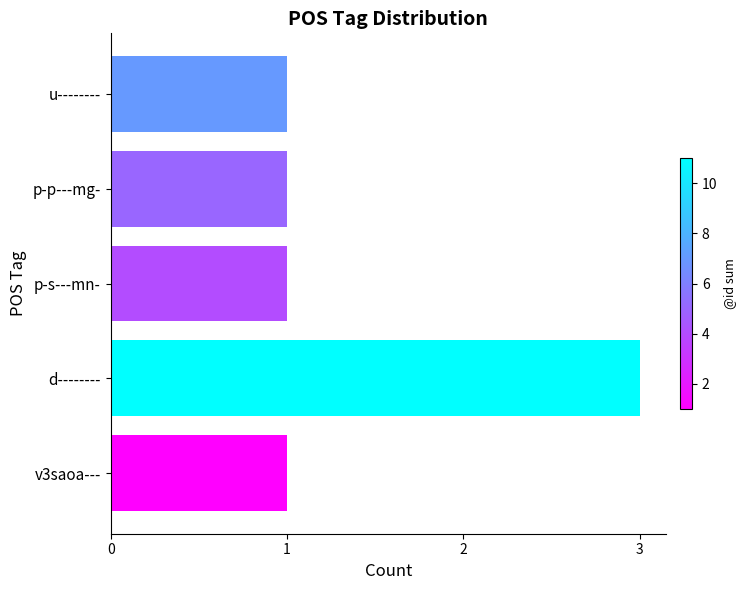

The value at v3saoa--- is 1. True or false?

True